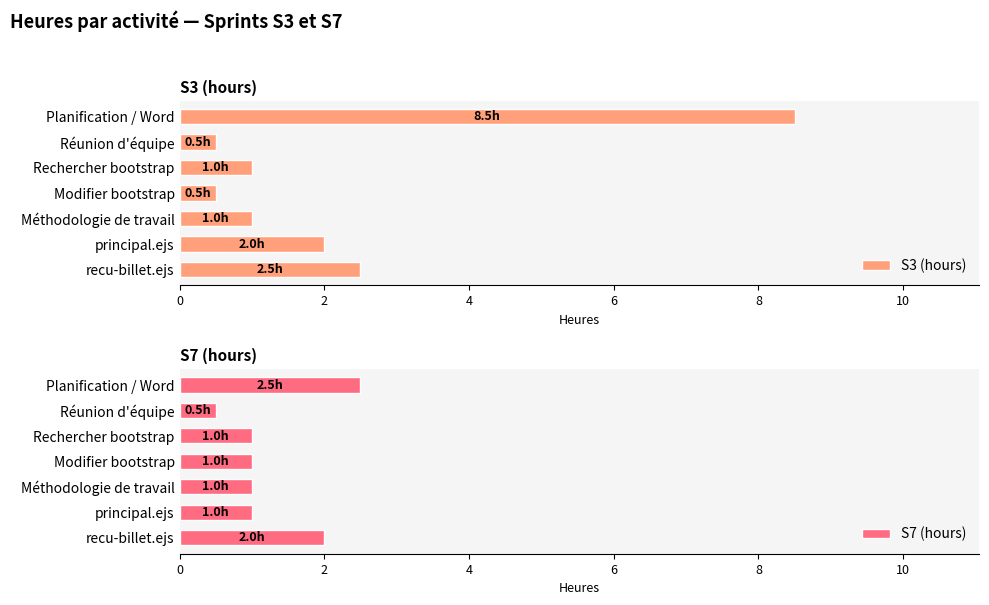

Where is S3 (hours) nearest to the value 4?

recu-billet.ejs